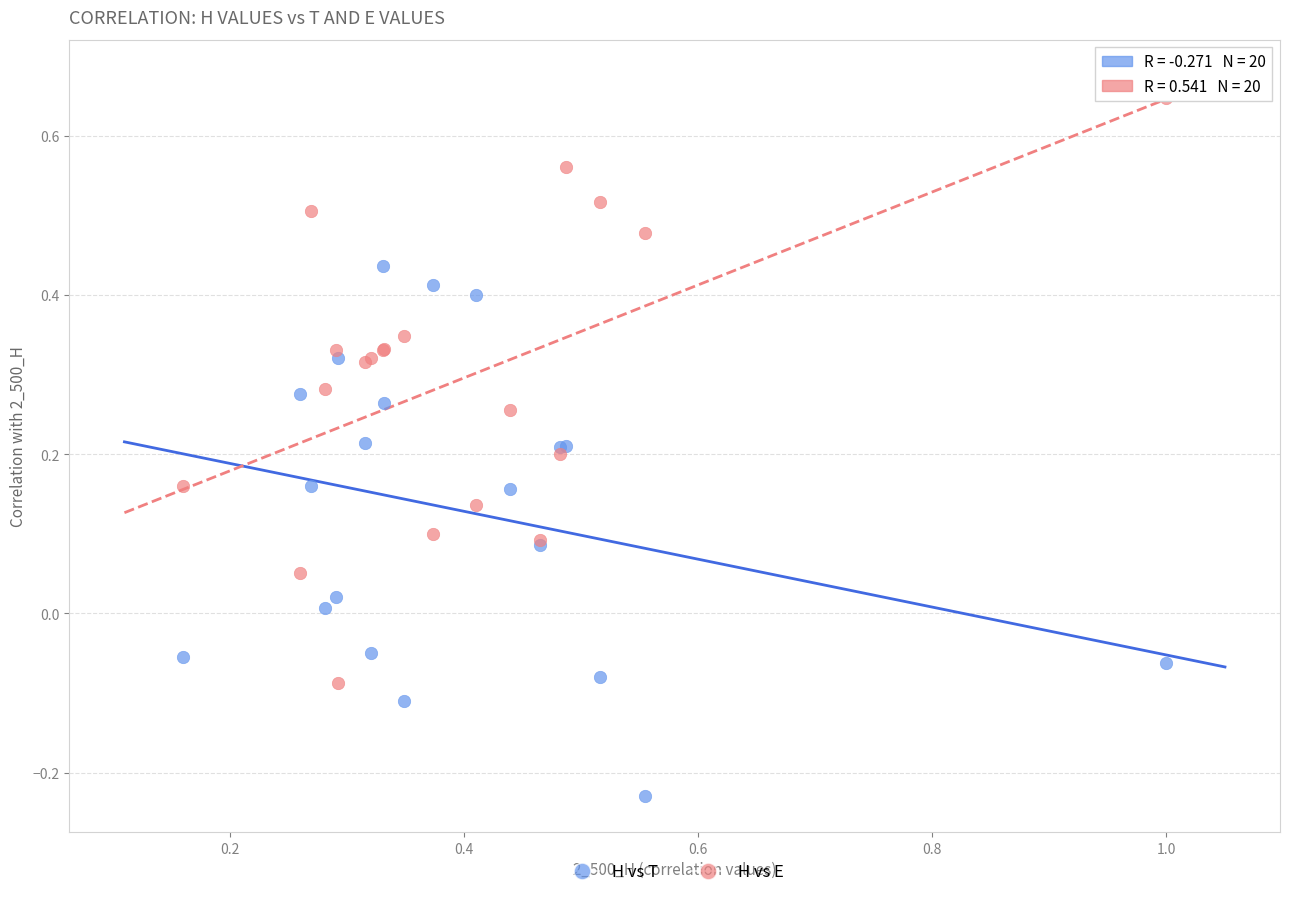

Which series reaches the minimum Y coordinate?

H vs T